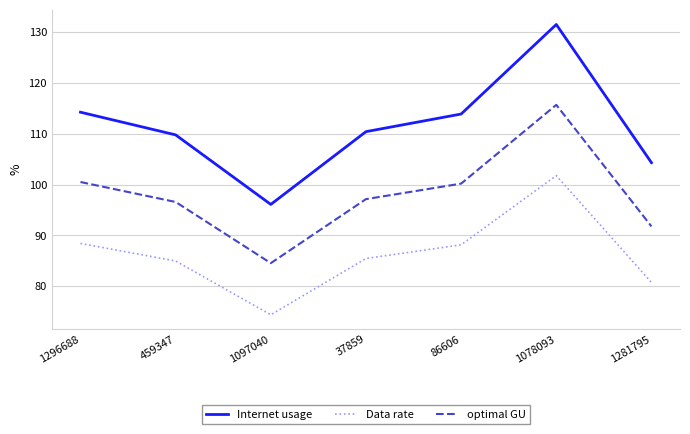

Read the Internet usage value at 1078093.

131.6